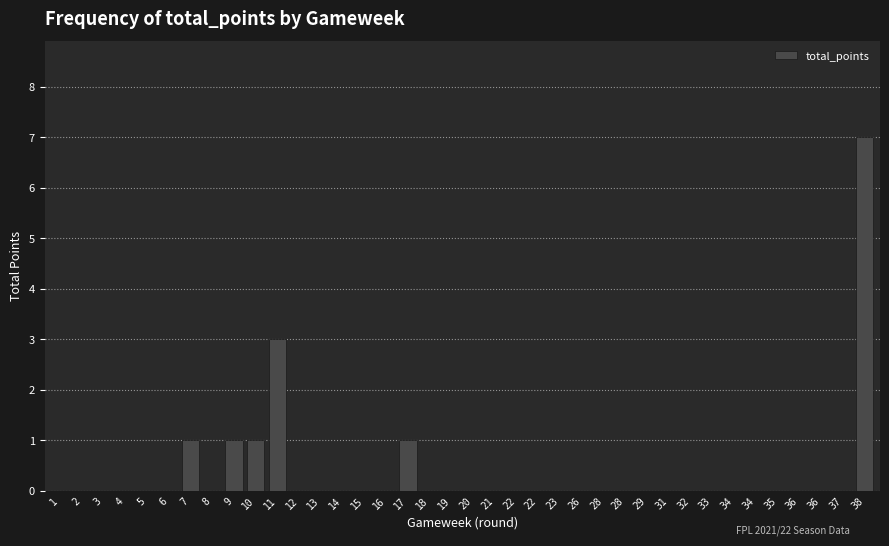

What is the difference between the maximum and second lowest values?

7